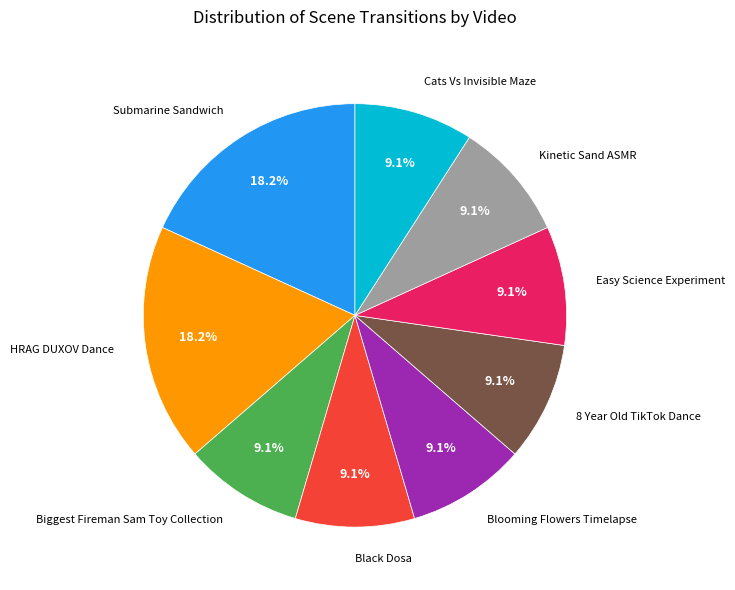

Is there a majority slice in this chart?

No